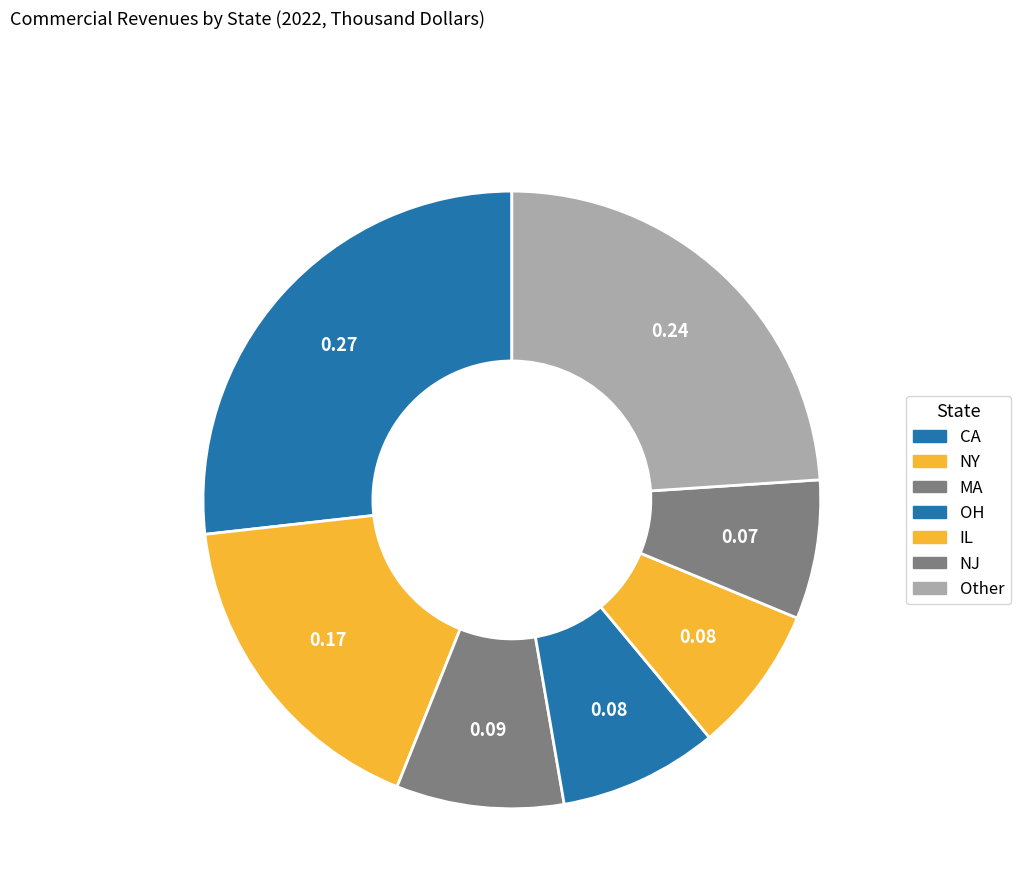

How many segments does this pie chart have?

7